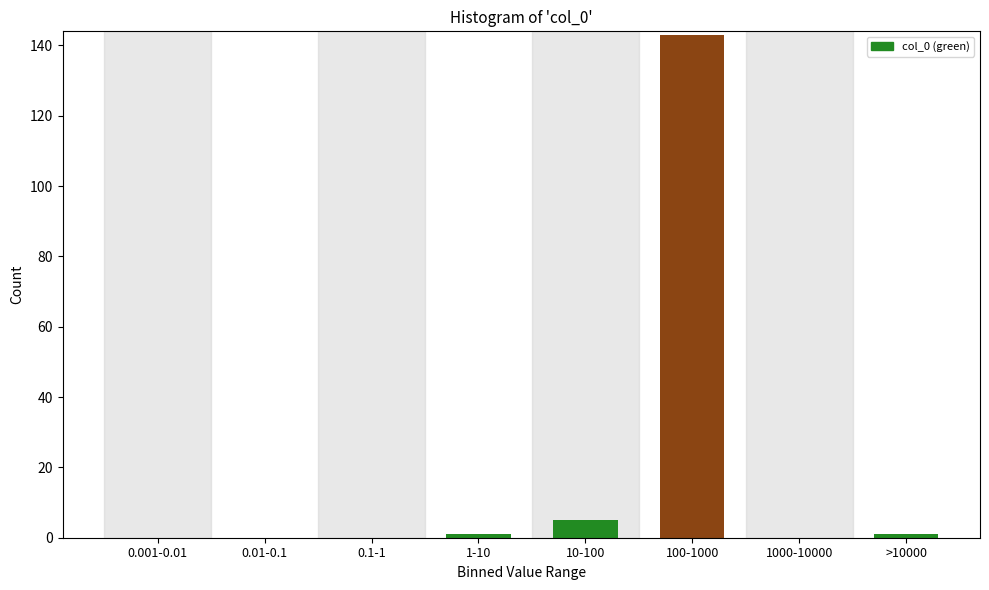

Reading left to right, extract all data points from this chart.

0.001-0.01=0	0.01-0.1=0	0.1-1=0	1-10=1	10-100=5	100-1000=143	1000-10000=0	>10000=1